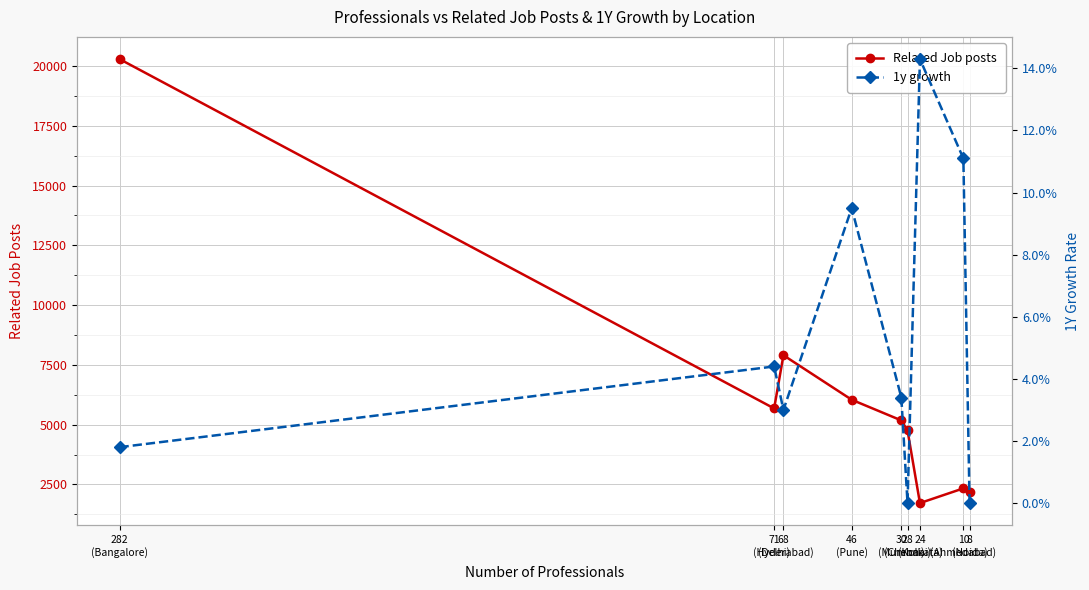

True or false: Related Job posts and 1y growth intersect in this chart.

False